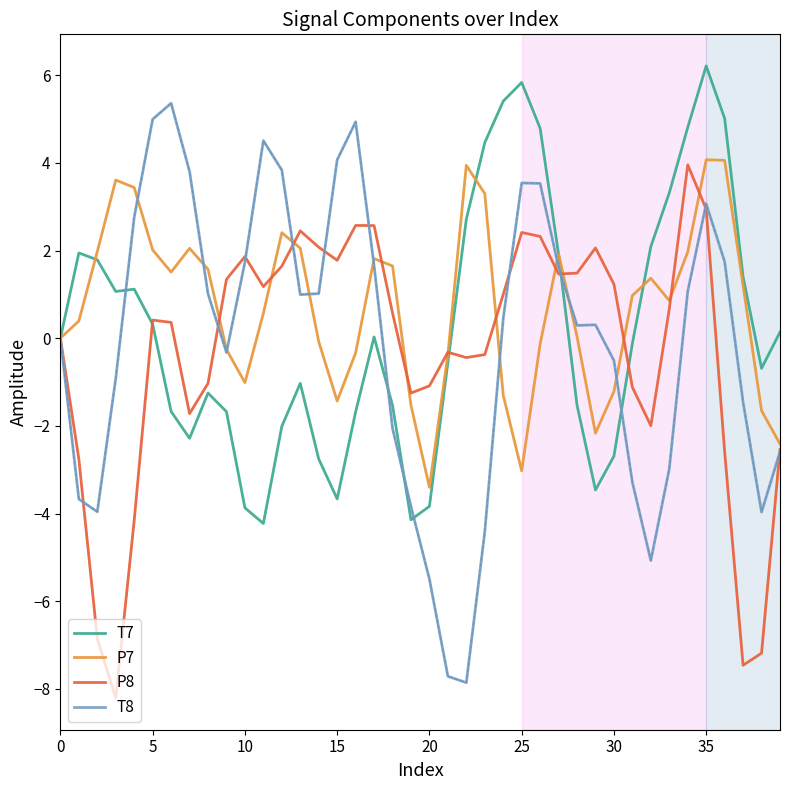

What is the minimum value for P7?

-3.4